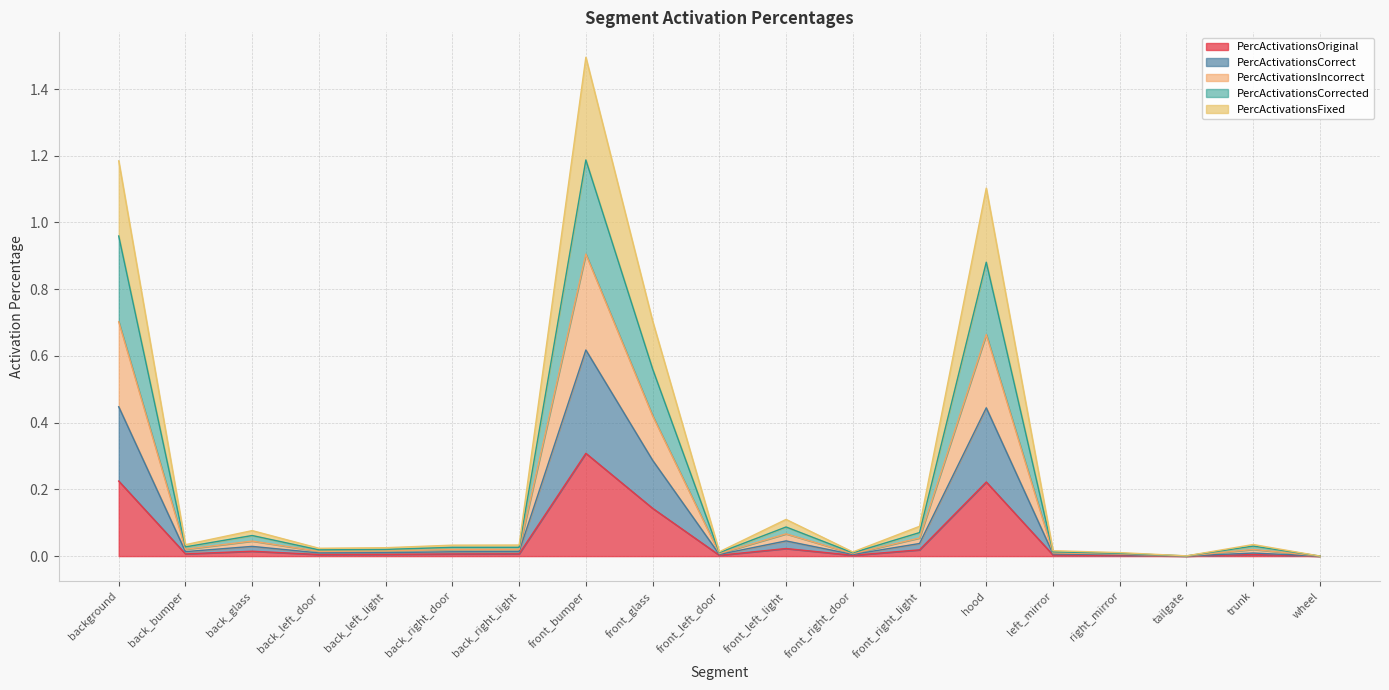

Which category has the highest value in the PercActivationsOriginal series?

front_bumper